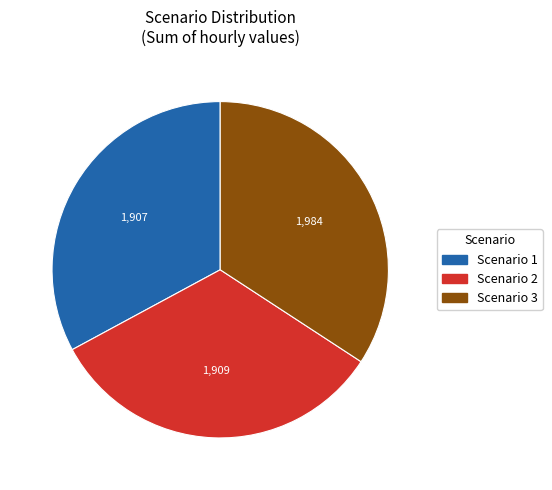

Do Scenario 3 and Scenario 1 together represent more than half of the pie?

Yes